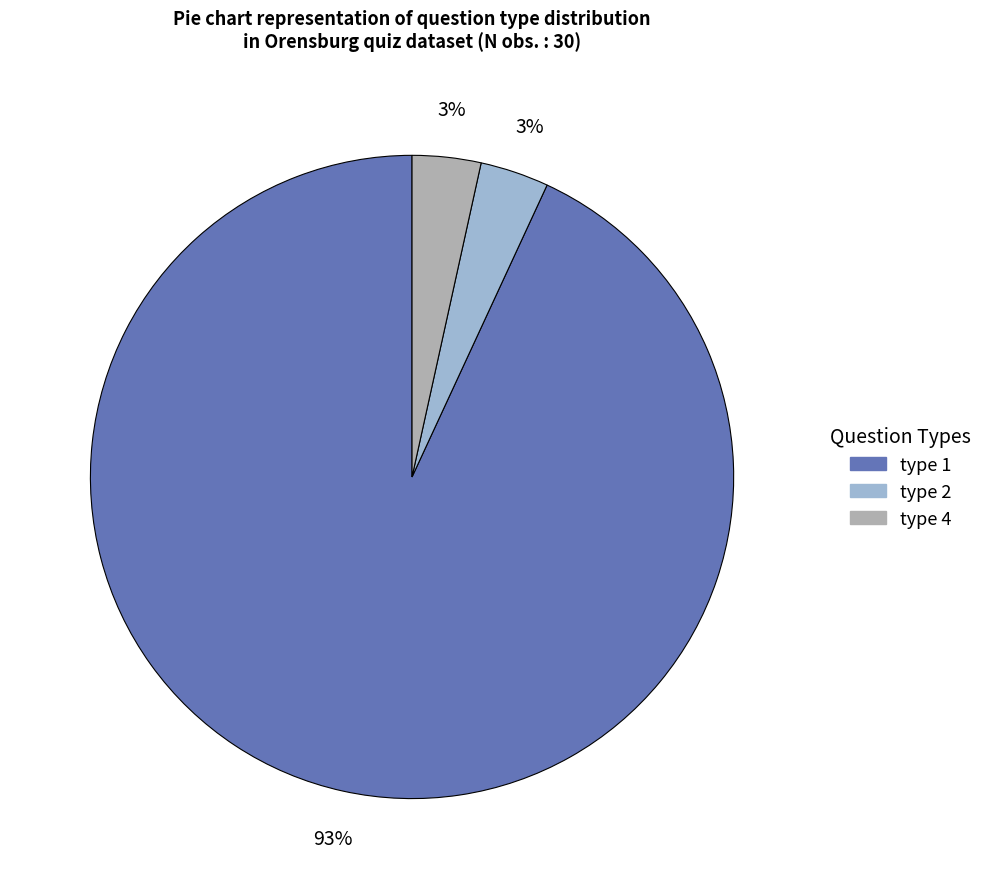

To the nearest percent, what is the average slice percentage?

33%